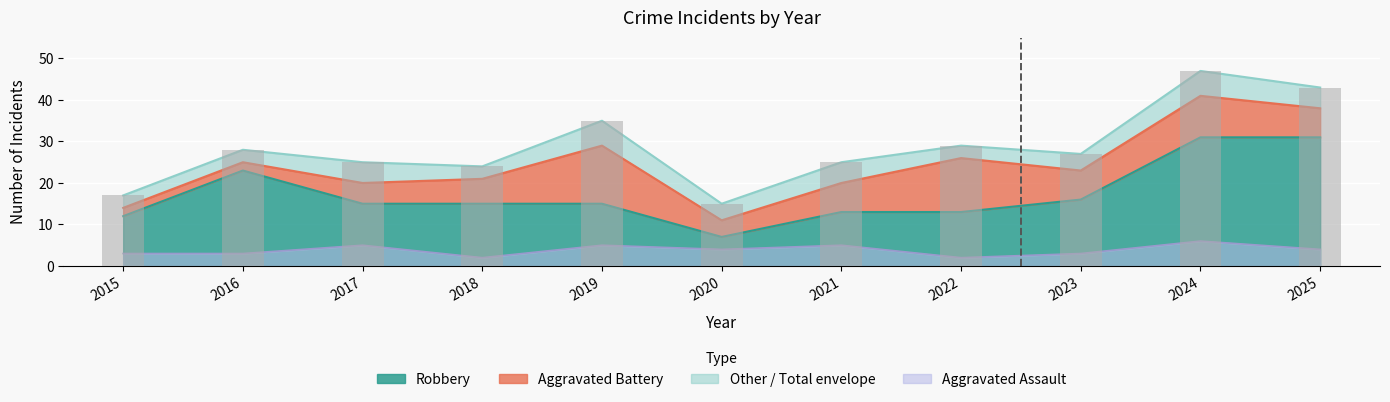

List the labels in order of value, largest first.

2024, 2025, 2019, 2022, 2016, 2023, 2017, 2021, 2018, 2015, 2020